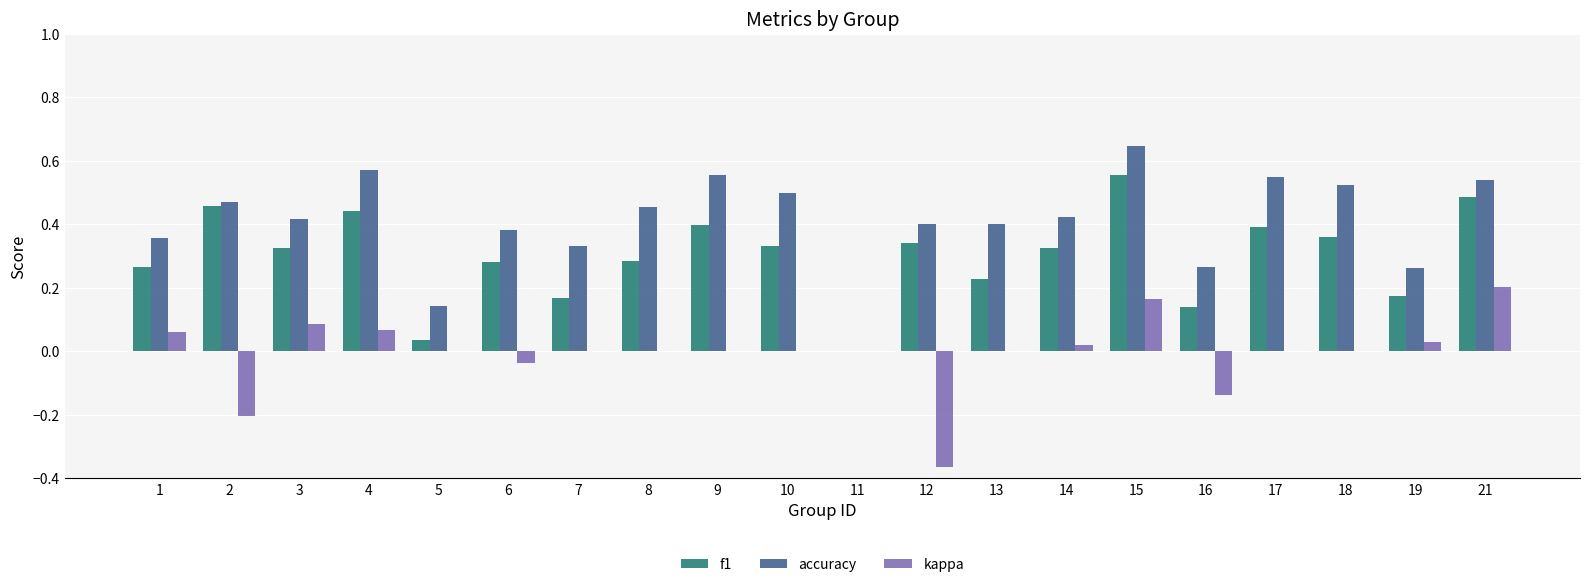

Is it true that f1 equals 0.1 at 16?

True